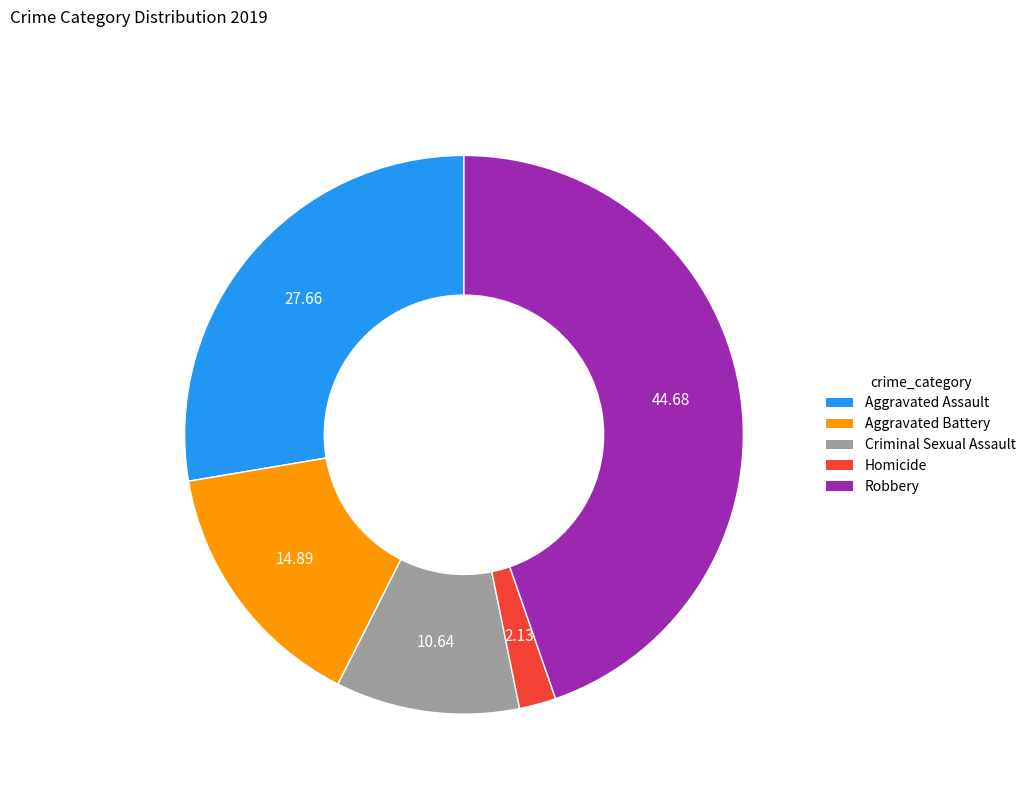

Is there any slice that represents more than half of the pie?

No